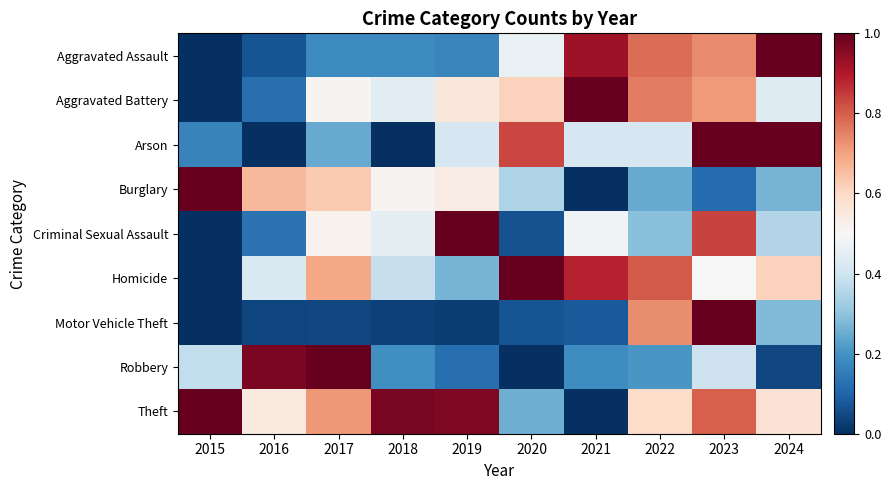

What is the total value across all series at 2019?

4.1